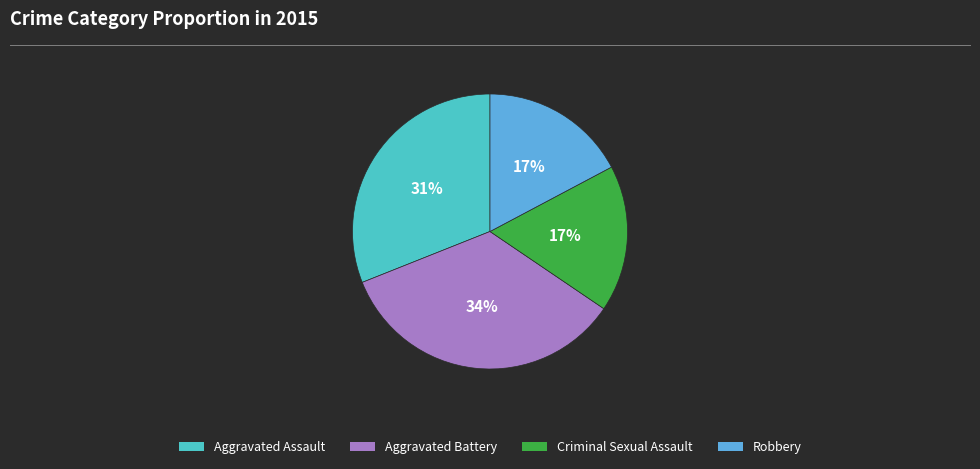

True or false: Aggravated Battery accounts for 47% of the total.

False